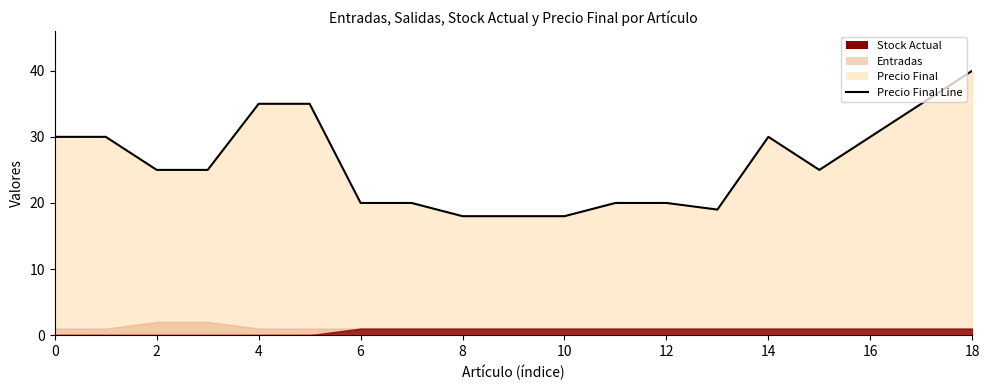

Reading left to right, what are all the values shown in this chart?

30	30	25	25	35	35	20	20	18	18	18	20	20	19	30	25	30	35	40